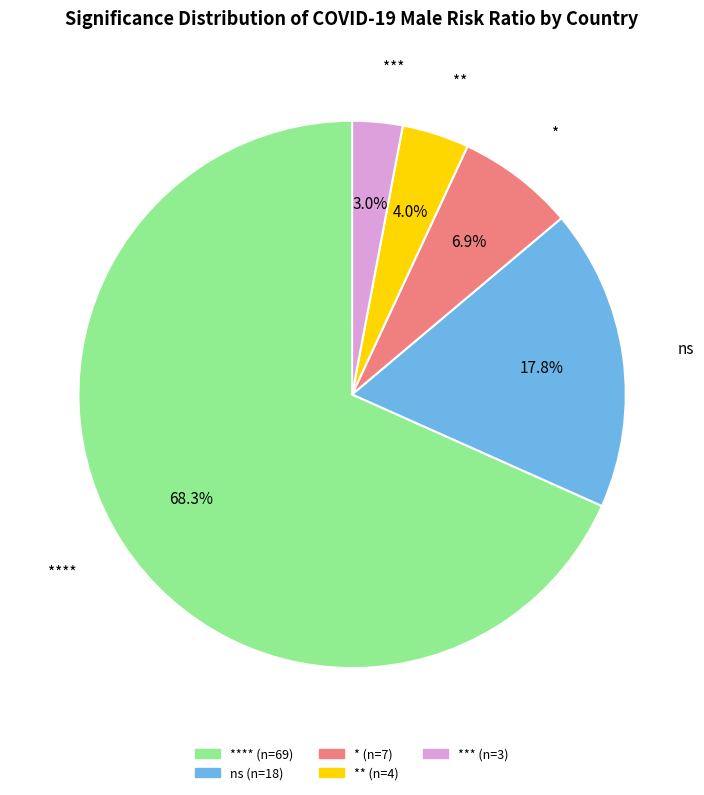

Is there a majority slice in this chart?

Yes